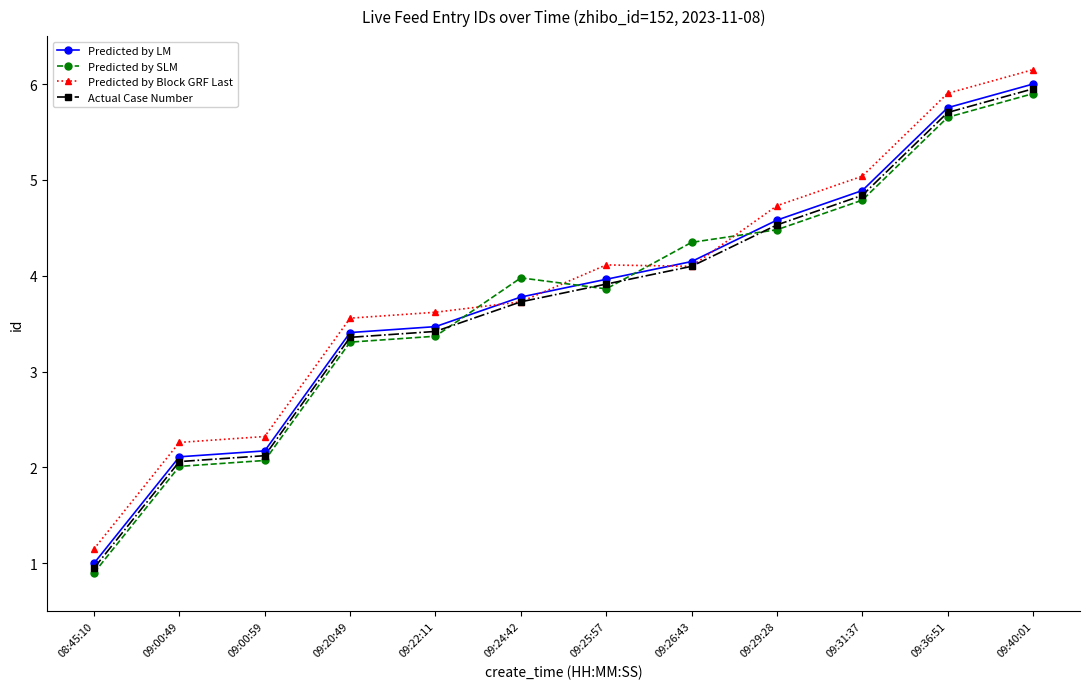

What is the difference between the maximum and minimum values in the Predicted by Block GRF Last series?

5.0